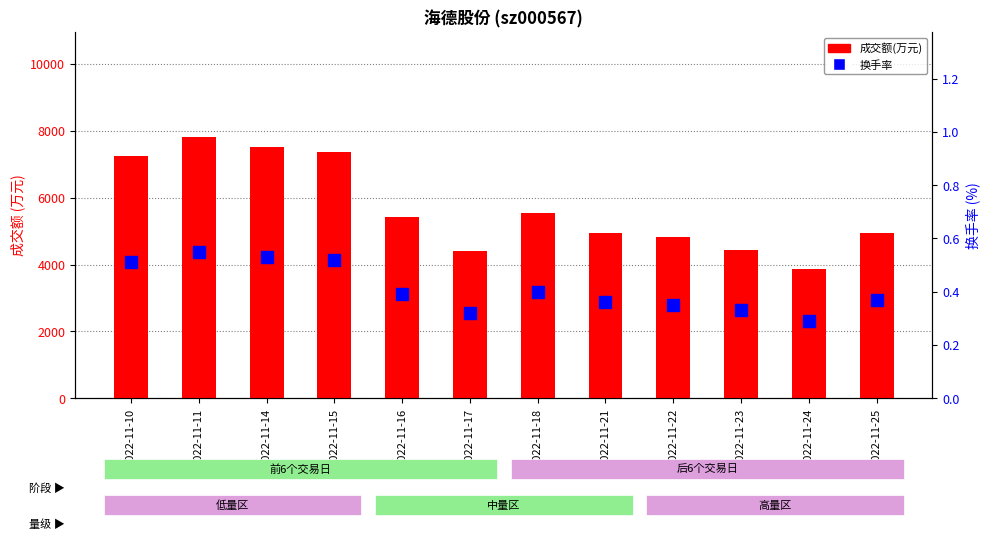

What is the sum of the 成交额(万元) values at 2022-11-10 and 2022-11-25?

12184.0